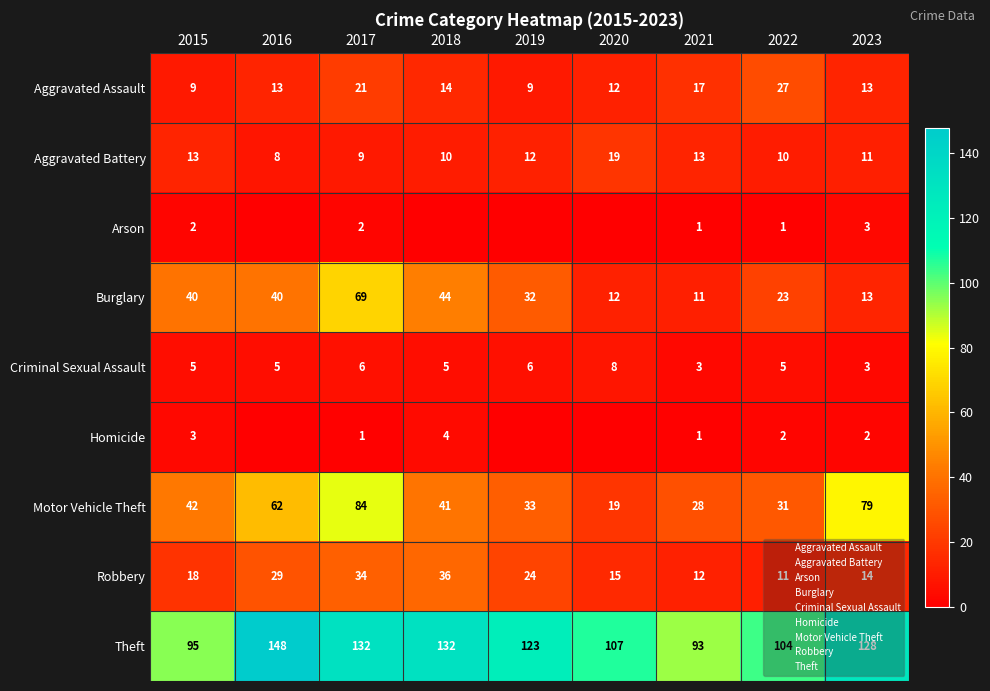

At which label is Aggravated Assault closest to 18?

2021